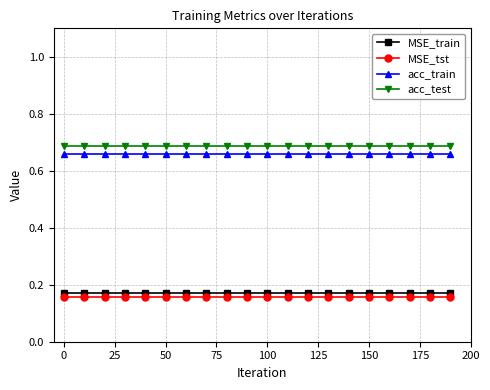

Rank the series by their maximum value, from highest to lowest.

acc_test, acc_train, MSE_train, MSE_tst